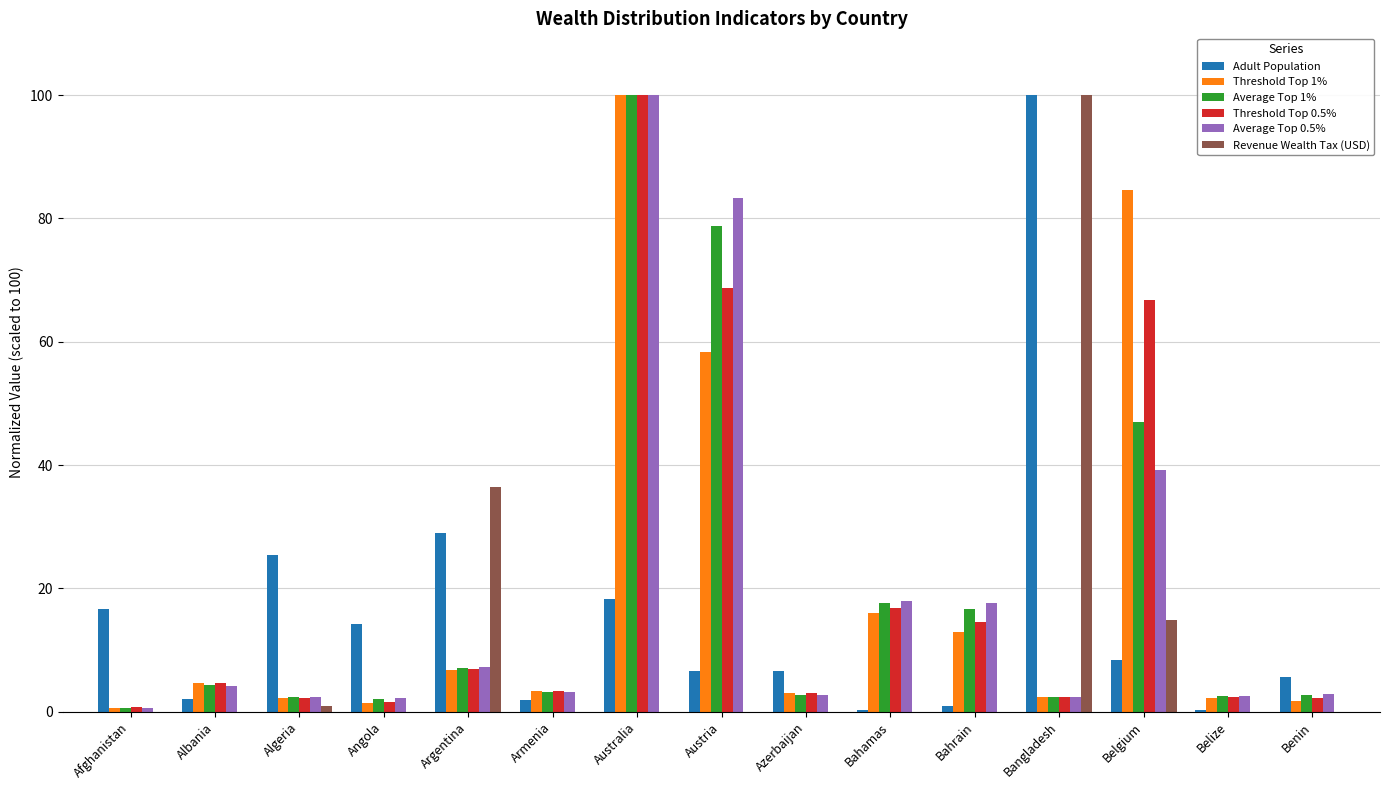

Where is Adult Population nearest to the value 50?

Argentina